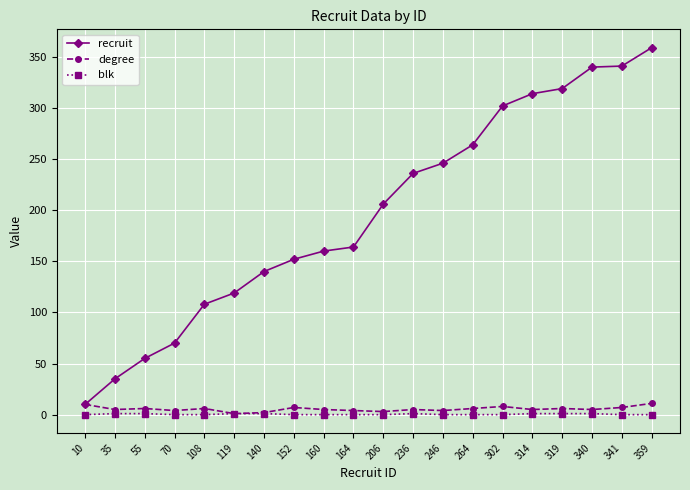

Does the chart display data point markers on the line(s)?

Yes